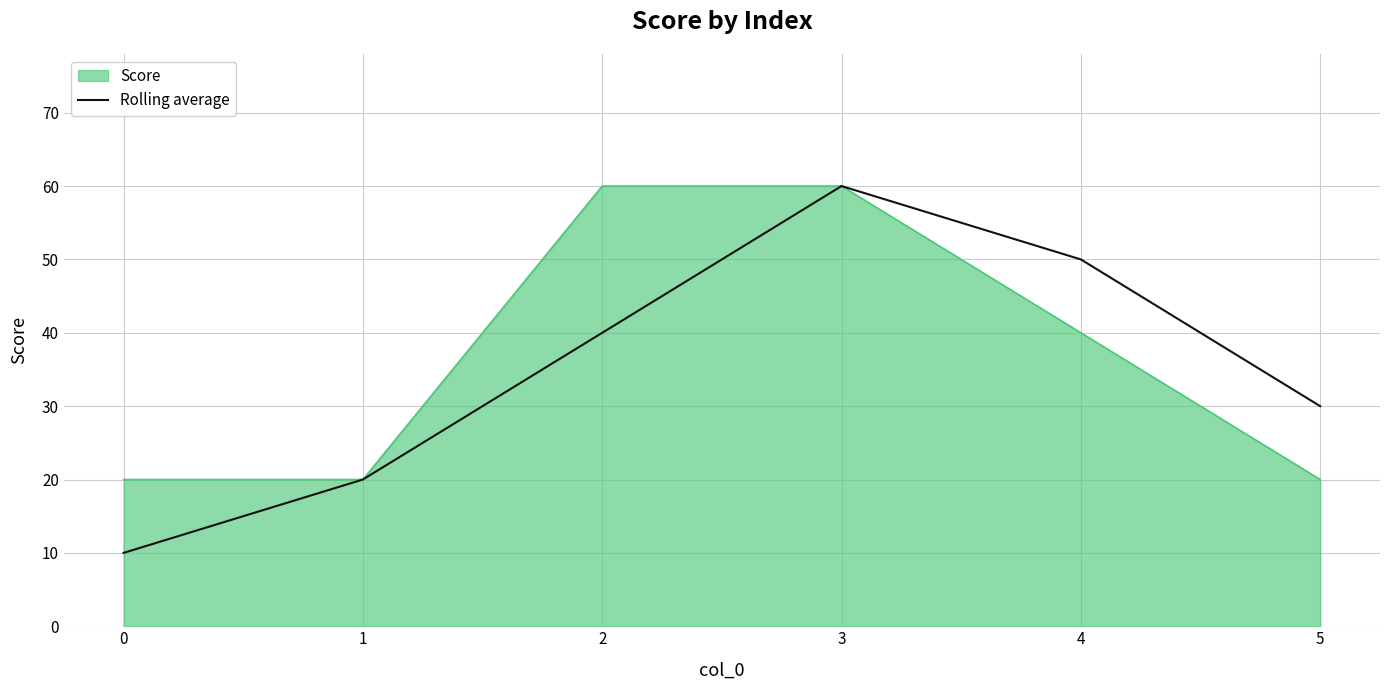

What is the minimum value shown in the chart?

10